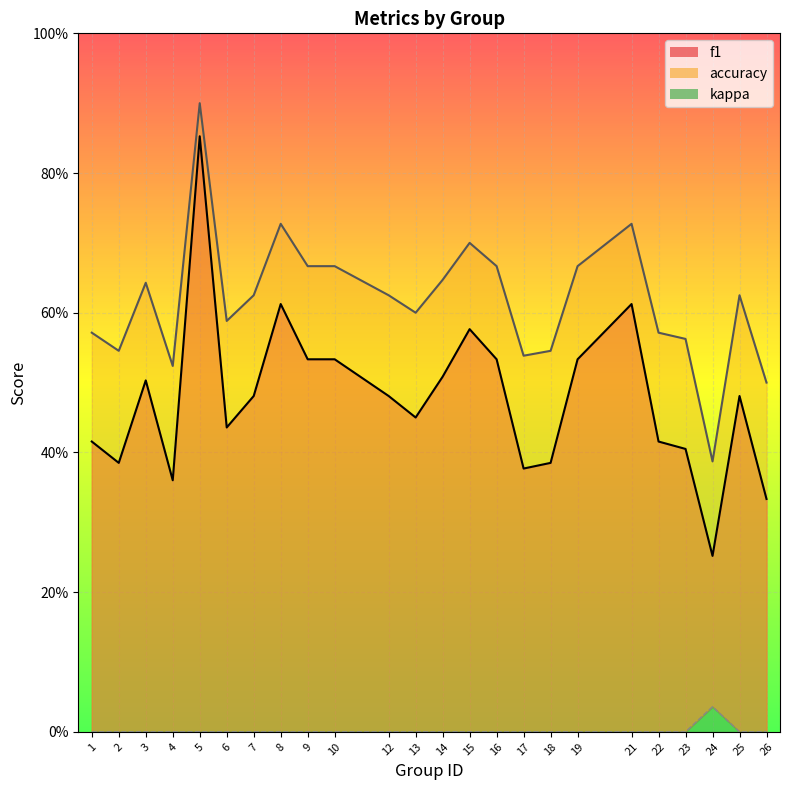

Which series has the widest spread of values?

f1